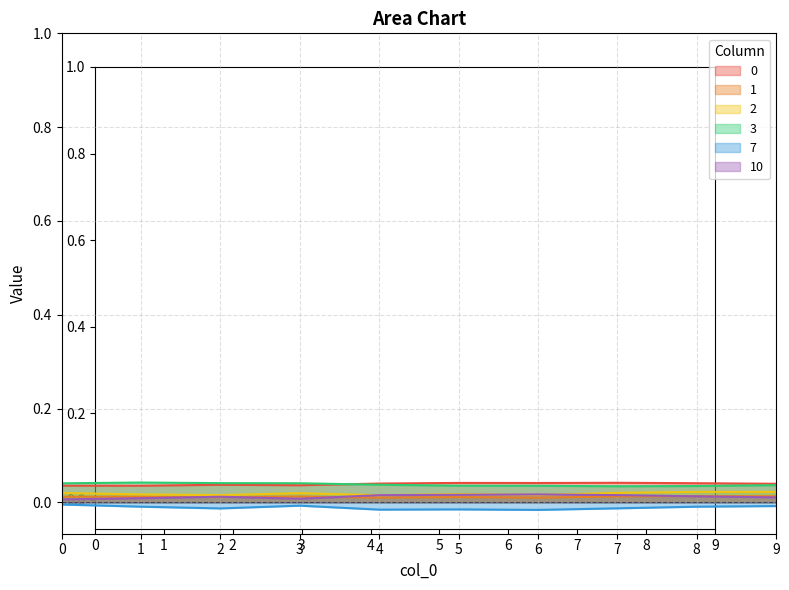

True or false: 3 has a value of 0.1 at 9.

False